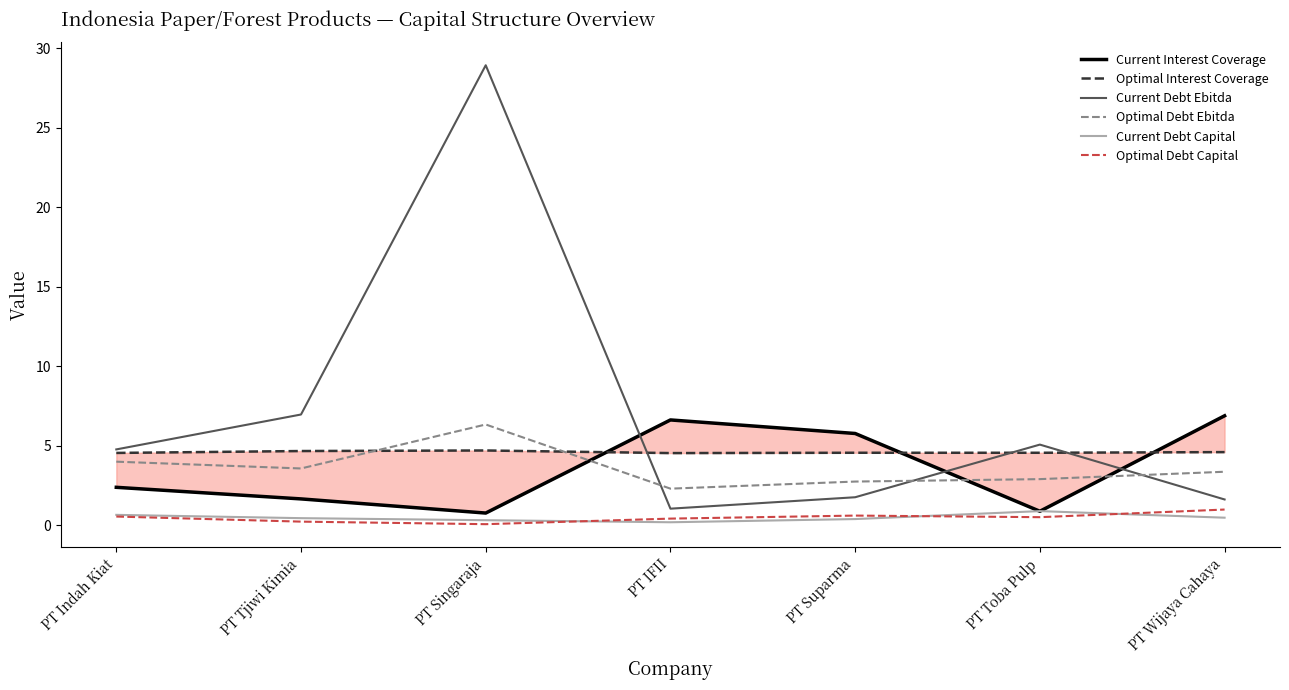

What is the difference between the maximum and second lowest values in the Current Debt Ebitda series?

27.3